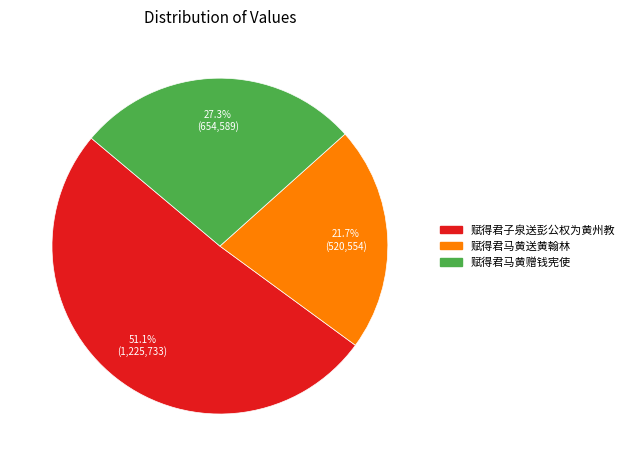

Which has a higher value, 赋得君子泉送彭公权为黄州教 or 赋得君马黄赠钱宪使?

赋得君子泉送彭公权为黄州教